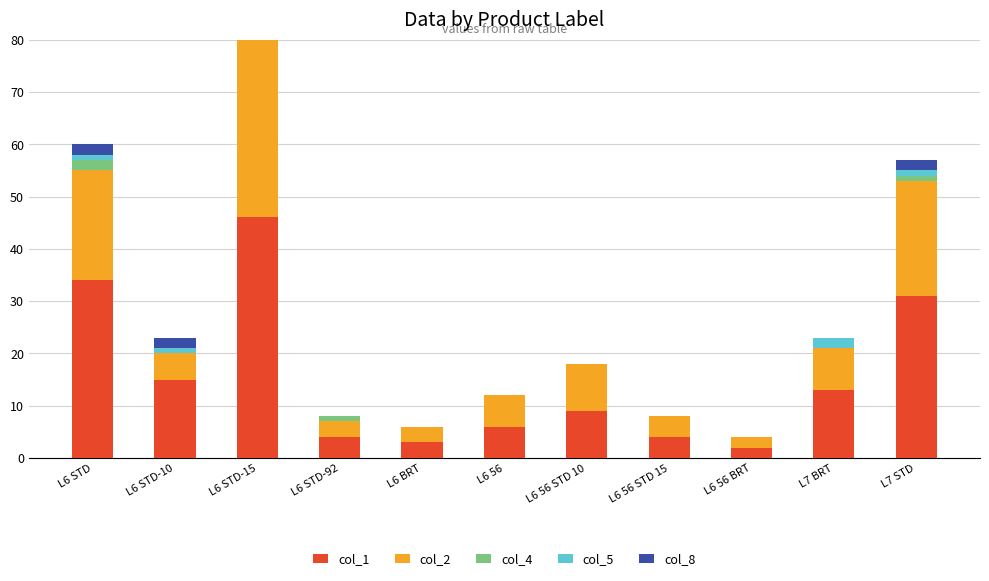

Is the value of col_4 at L6 STD-10 greater than the value of col_2 at L6 56?

No